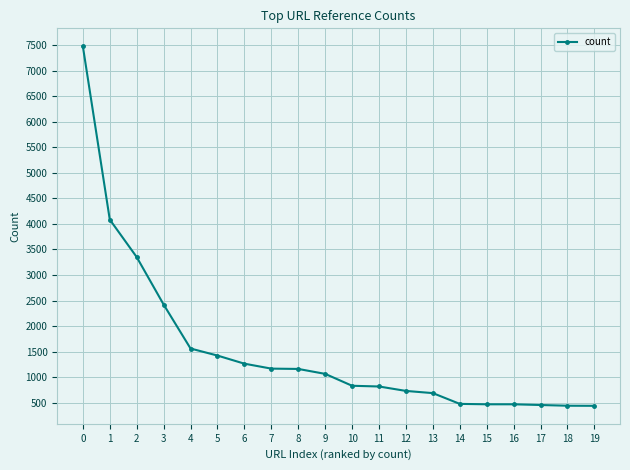

What is the sum of all values?

30757